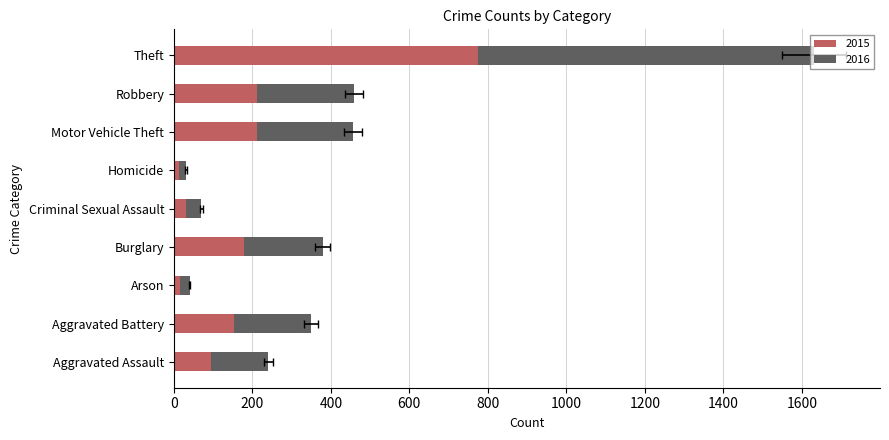

Which series changed the most between Burglary and Motor Vehicle Theft?

2016